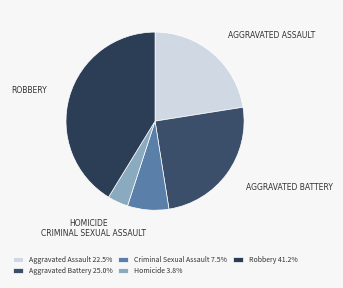

How many segments does this pie chart have?

5